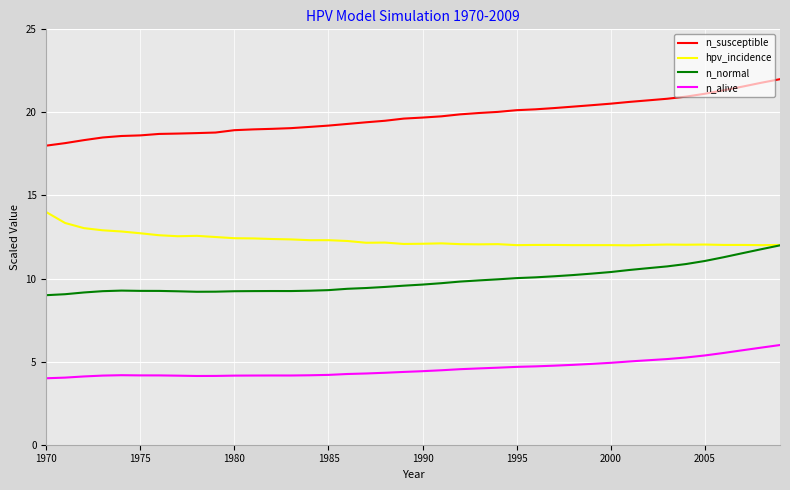

Which series has the largest total across all categories?

n_susceptible